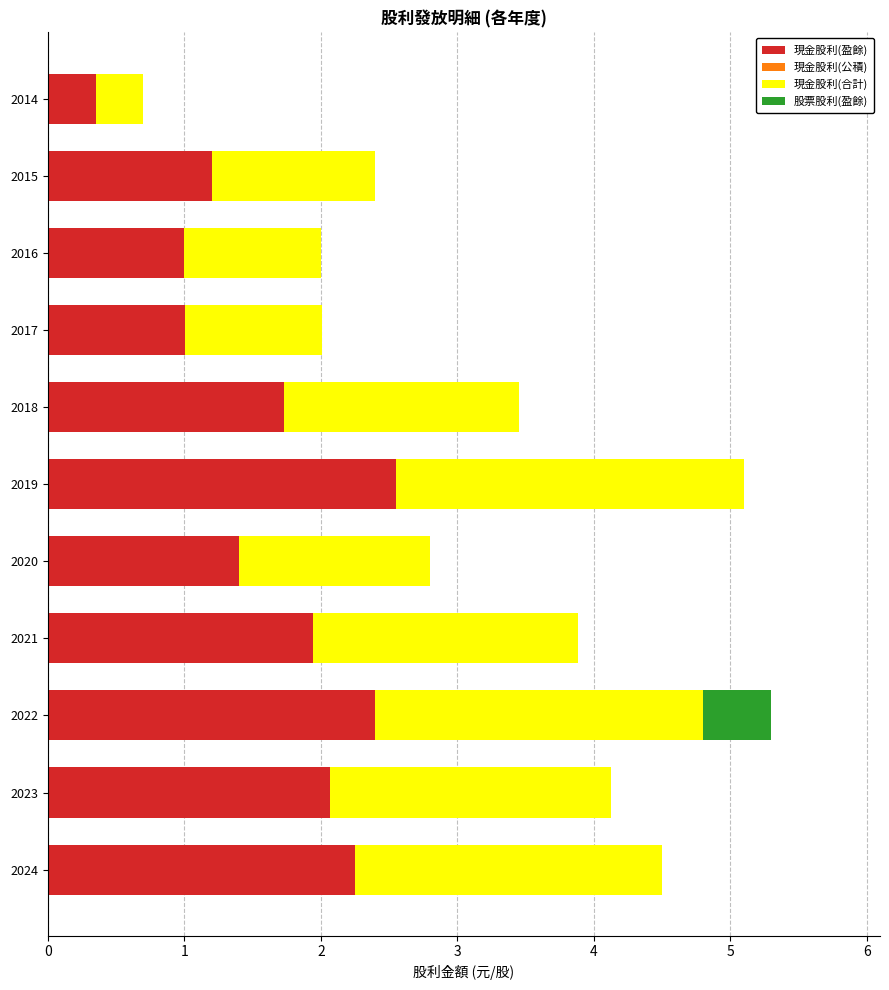

What is the total value across all series at 2015?

2.4